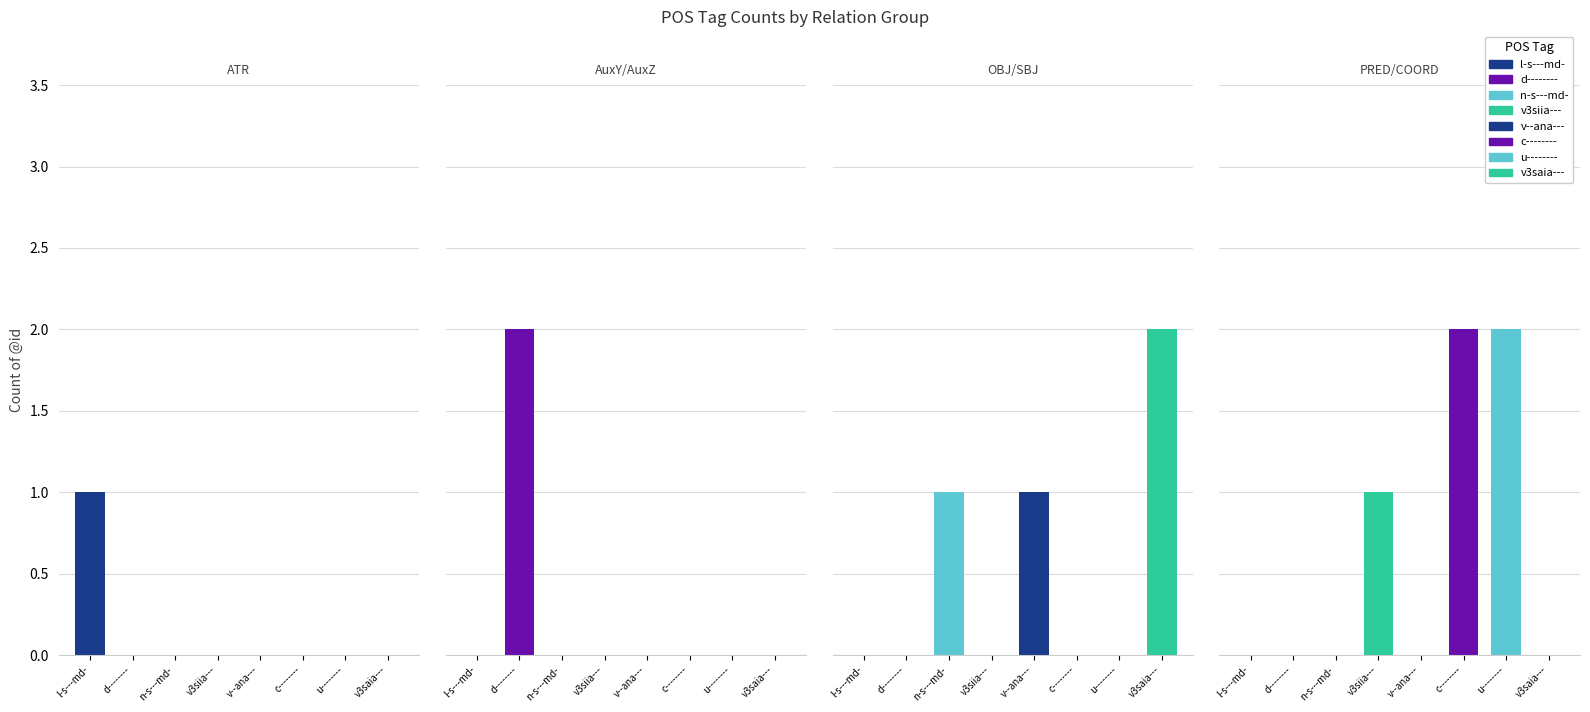

Is it true that the value at d-------- is 2?

True